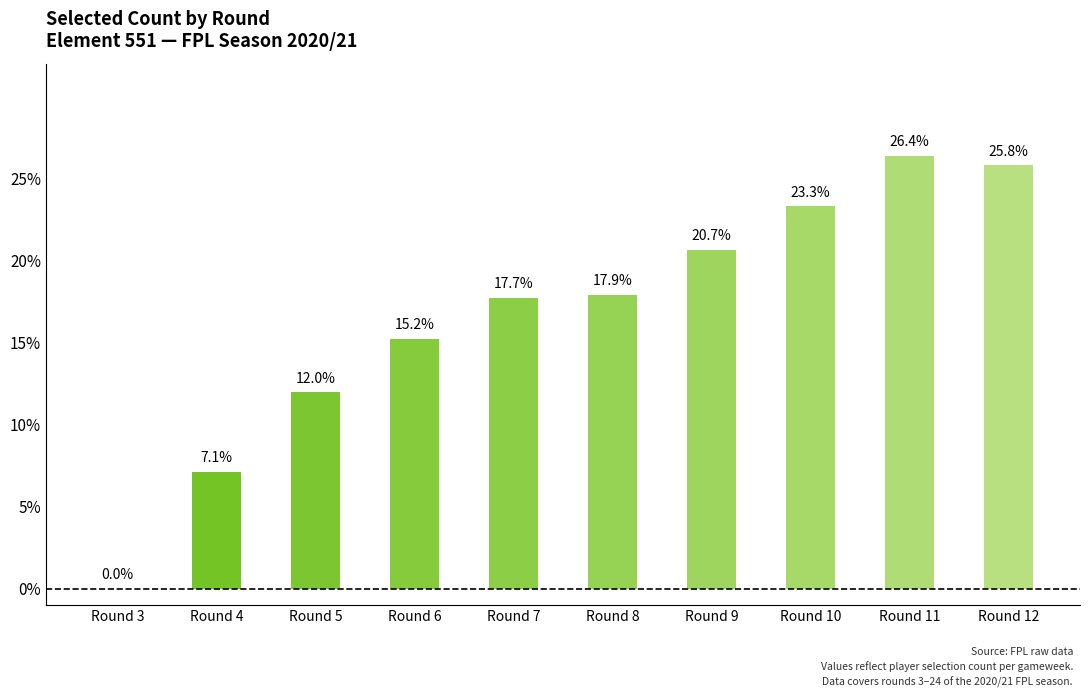

Reading left to right, transcribe all the data shown in this chart.

0.0	7.1	12.0	15.2	17.7	17.9	20.7	23.3	26.4	25.8